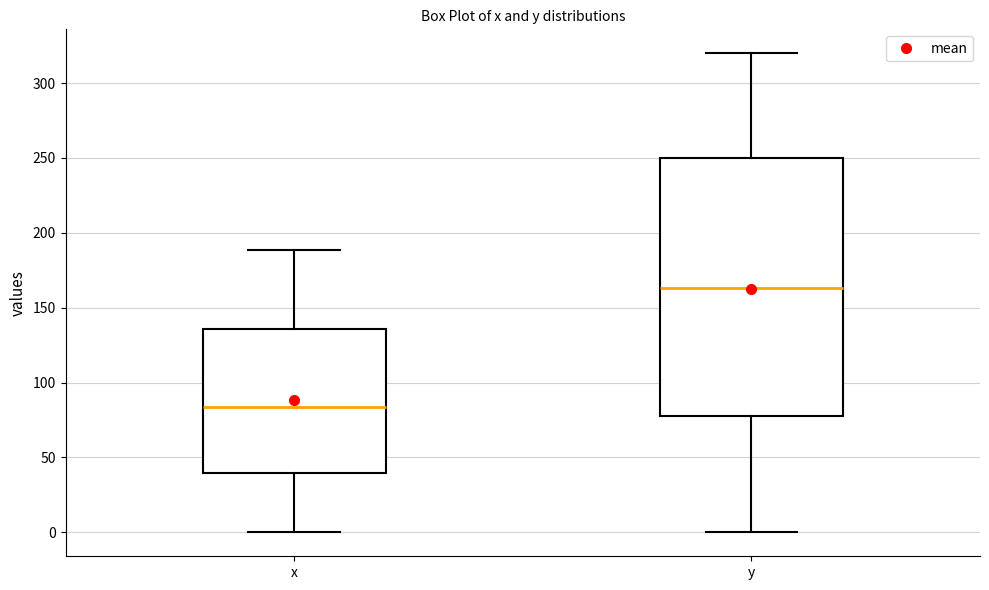

Reading left to right, read every box against the y-axis: the position of its median line, the range the box covers, and the ends of its whiskers. The values are not printed on the chart, so give them approximately, as read against the axis.

x: median 85, box 40 to 135, whiskers 0 to 190
y: median 165, box 80 to 250, whiskers 0 to 320